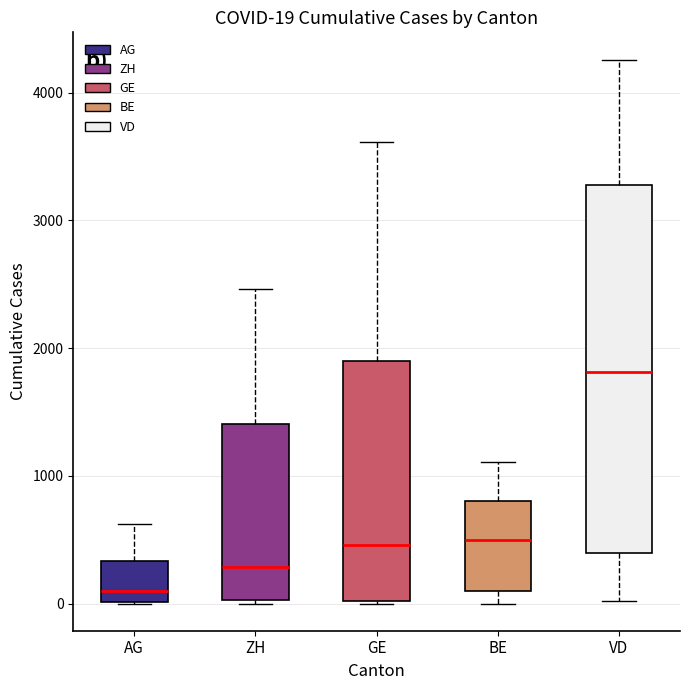

Which box's median line is the lowest?

AG